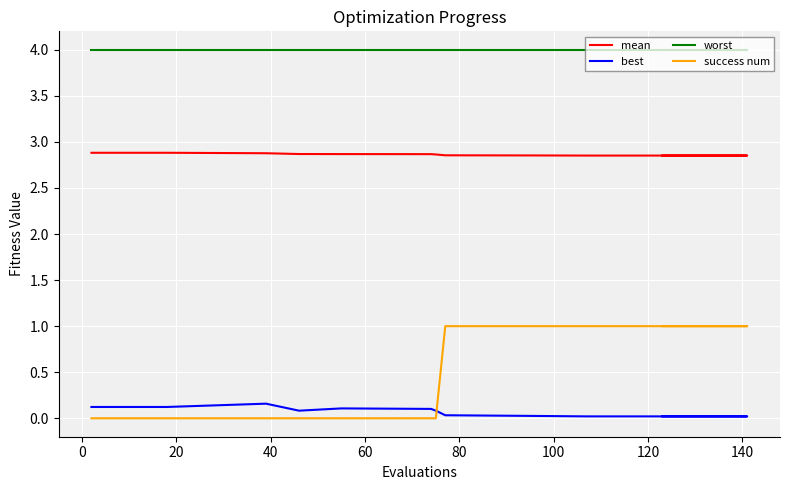

Which series has the largest total across all categories?

worst